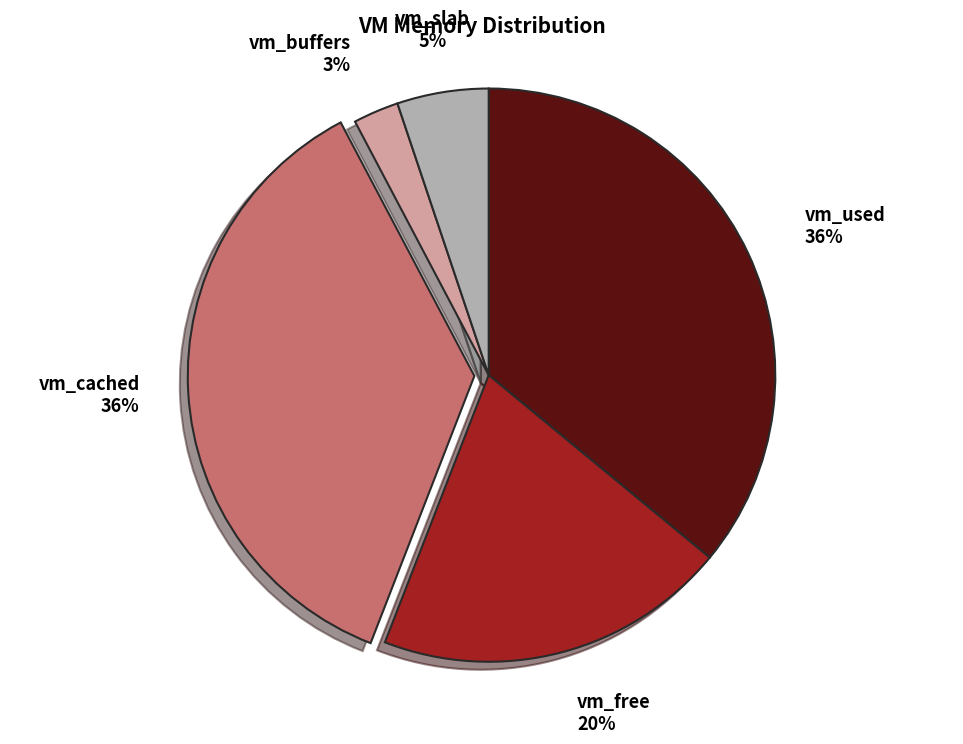

What is the smallest slice in the pie chart?

vm_buffers